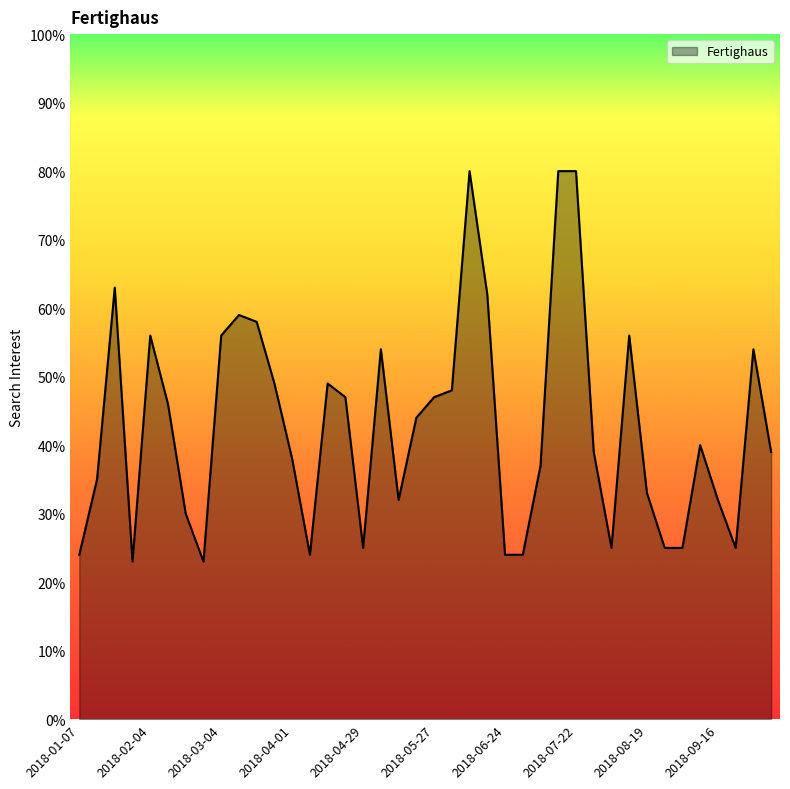

What is the difference between the maximum and minimum values?

57